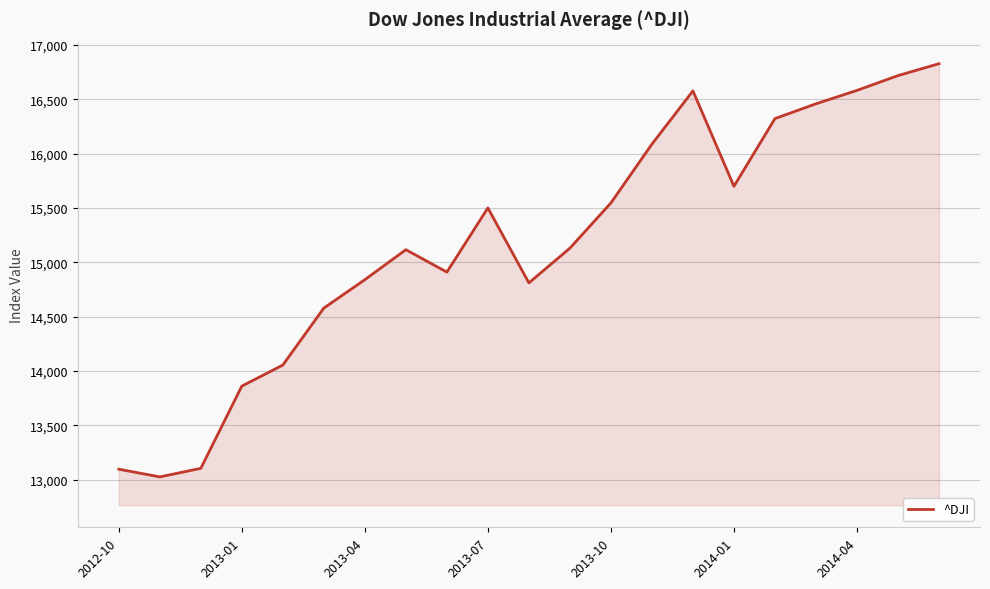

What is the smallest value displayed?

13025.6